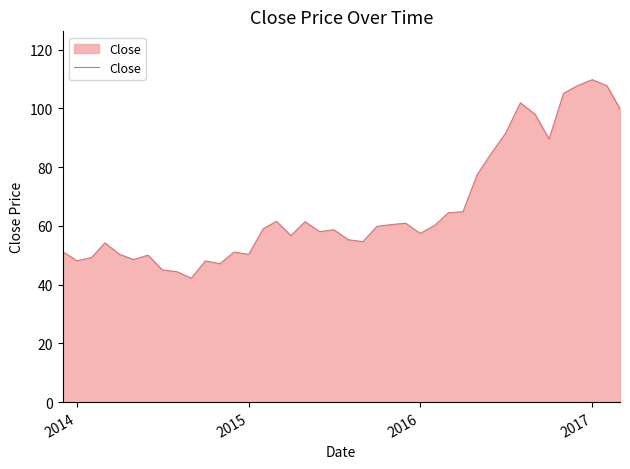

What is the minimum value shown in the chart?

42.2